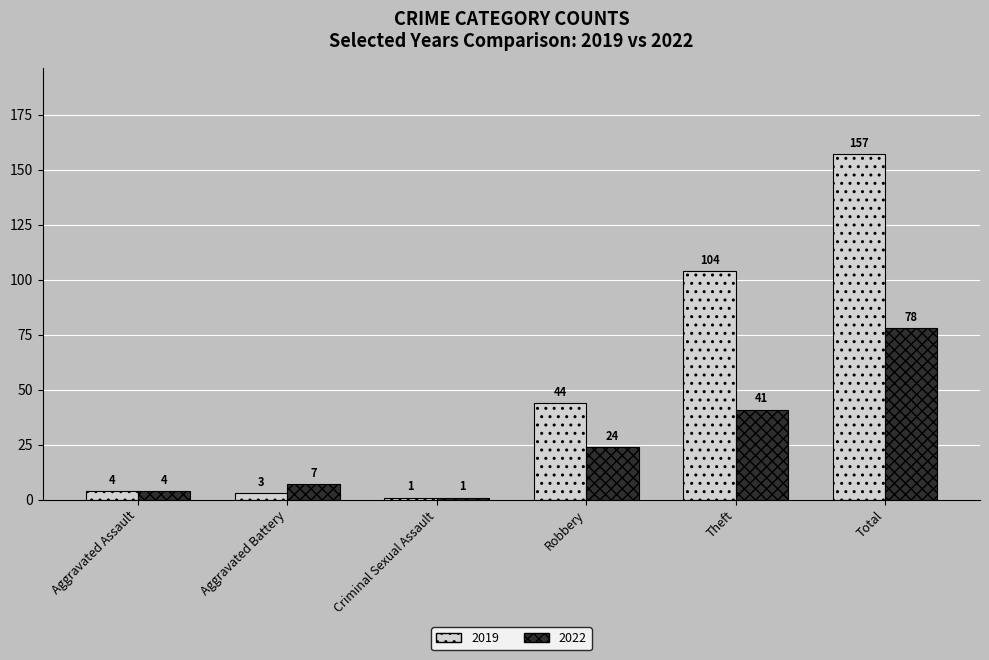

How many groups of bars are there?

6